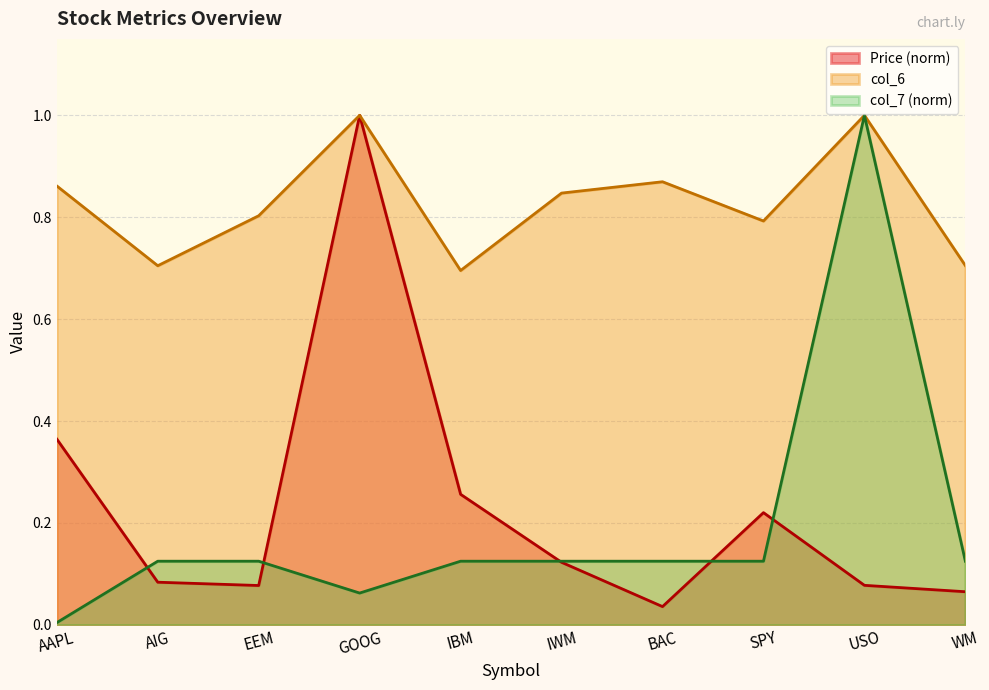

Reading left to right, extract all data points from this chart.

Price: 0.4	0.1	0.1	1.0	0.3	0.1	0.0	0.2	0.1	0.1
col_6: 0.9	0.7	0.8	1.0	0.7	0.8	0.9	0.8	1.0	0.7
col_7: 0.0	0.1	0.1	0.1	0.1	0.1	0.1	0.1	1.0	0.1